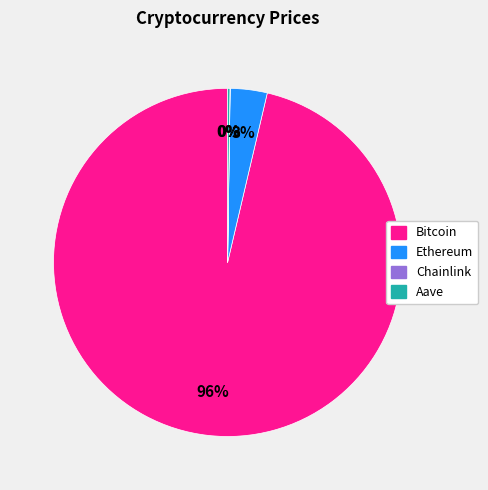

Which category has the biggest portion of the pie?

Bitcoin